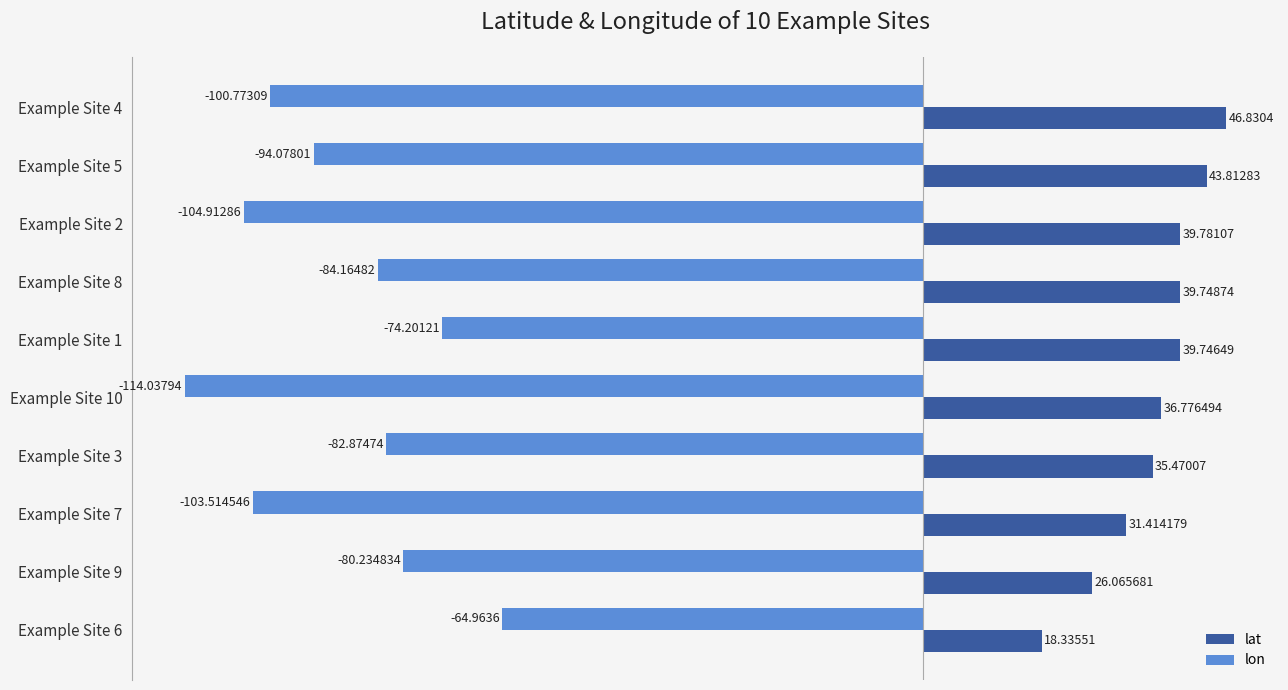

Which series has the widest spread of values?

lon